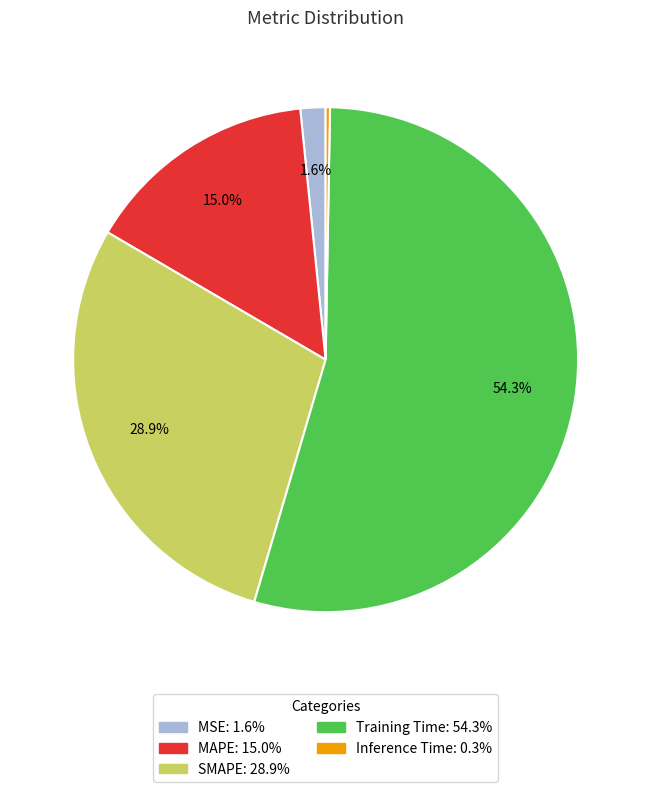

Which category has the biggest portion of the pie?

Training Time